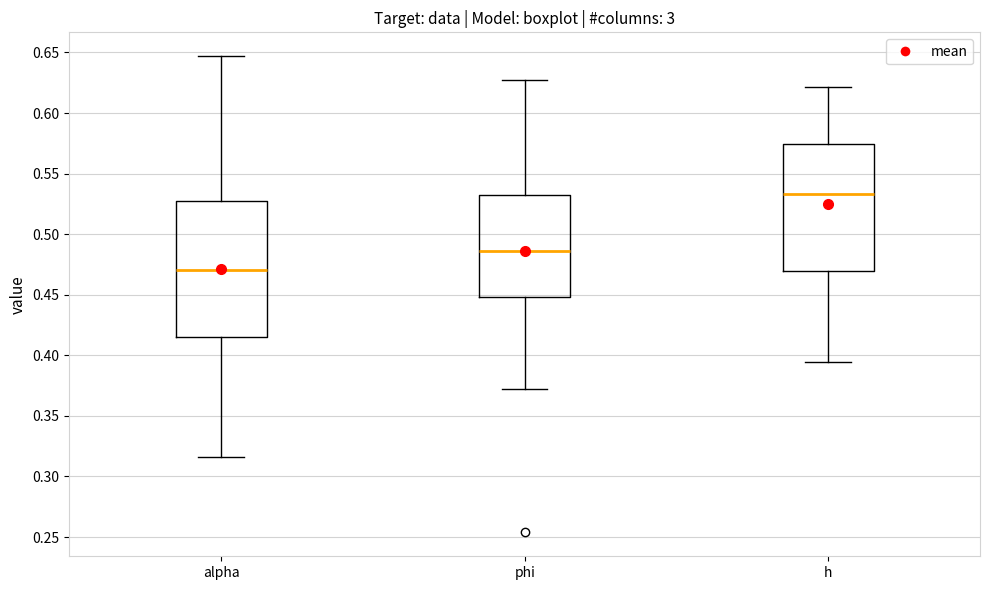

Reading left to right, read every box against the y-axis: the position of its median line, the range the box covers, and the ends of its whiskers. The values are not printed on the chart, so give them approximately, as read against the axis.

alpha: median 0.470, box 0.415 to 0.525, whiskers 0.315 to 0.645
phi: median 0.485, box 0.450 to 0.530, whiskers 0.375 to 0.625
h: median 0.535, box 0.470 to 0.575, whiskers 0.395 to 0.620